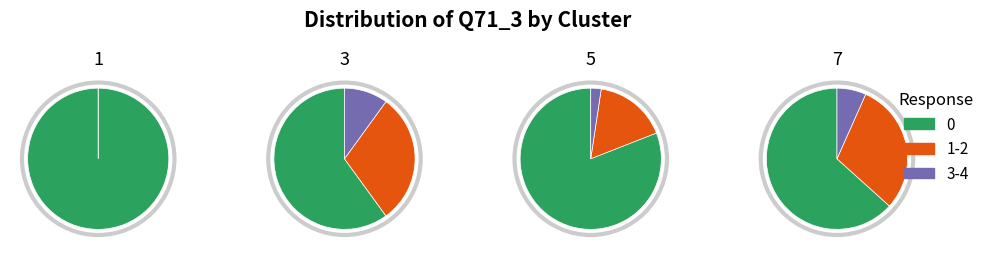

How many segments does this pie chart have?

4